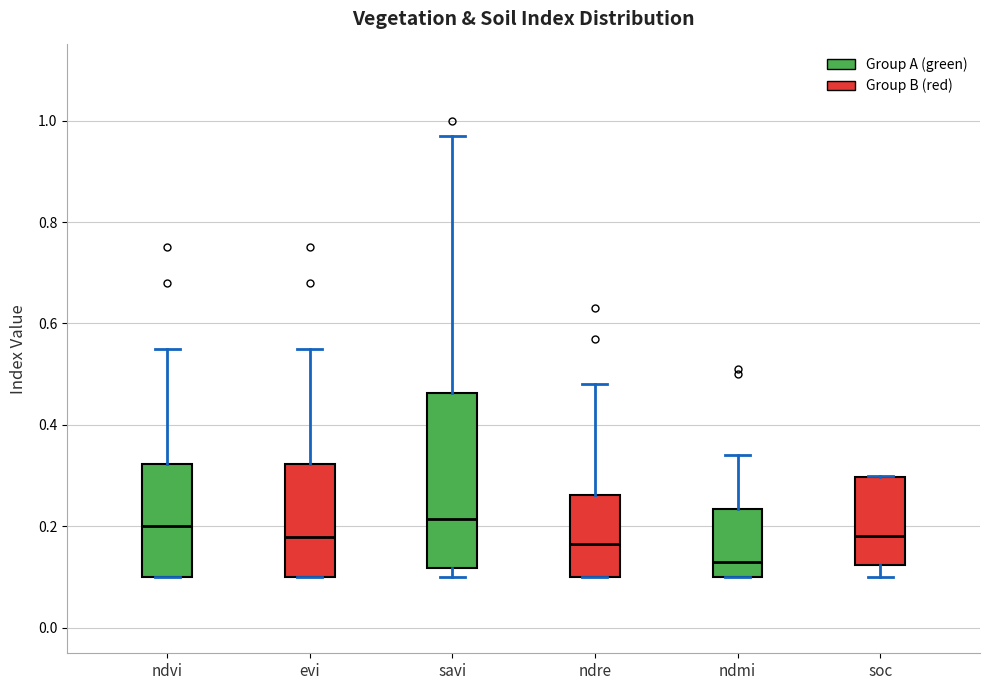

Where is the lower edge of the box for ndmi on the y-axis? The values are not printed on the chart, so give them approximately, as read against the axis.

0.10